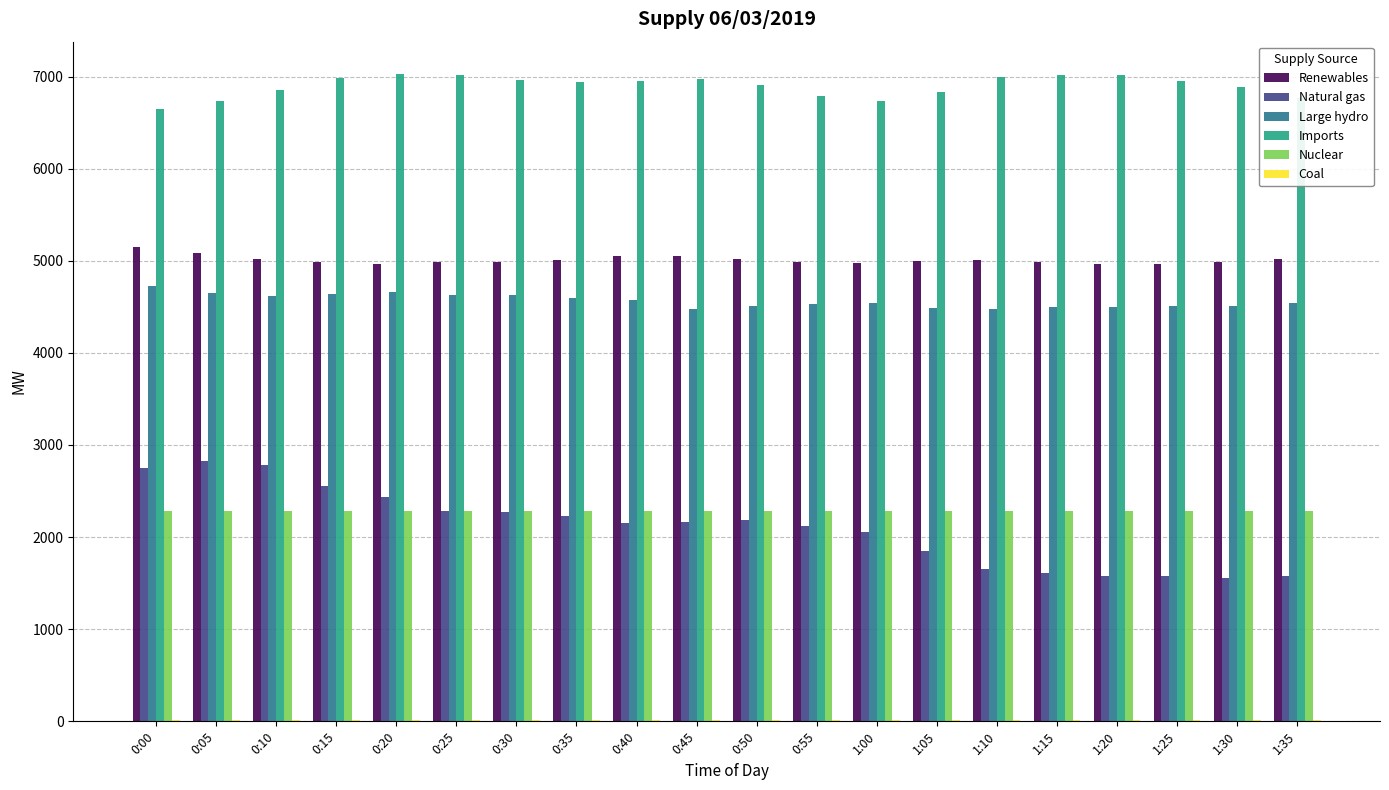

What is the greatest value displayed?

7027